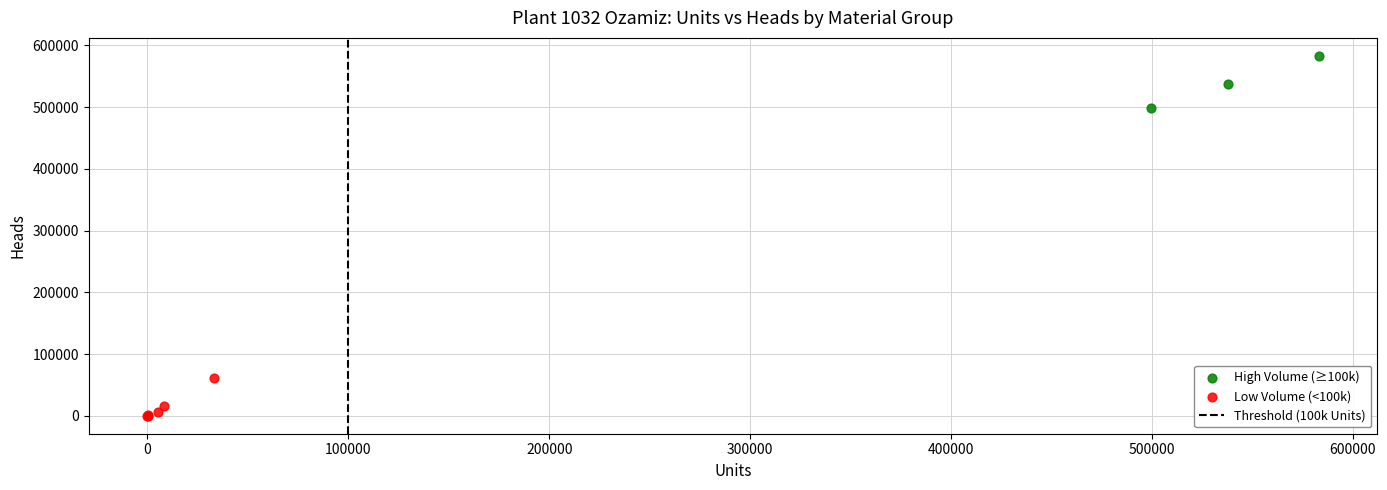

Which series reaches the minimum Y coordinate?

Low Volume (<100k)